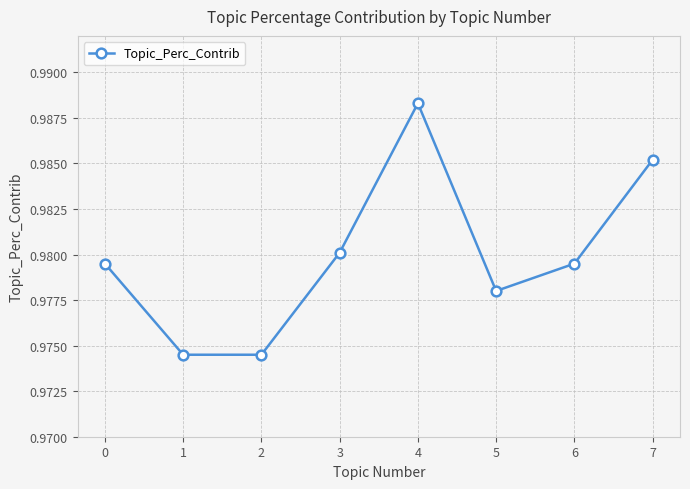

True or false: the data shows 0.7 at 5.

False